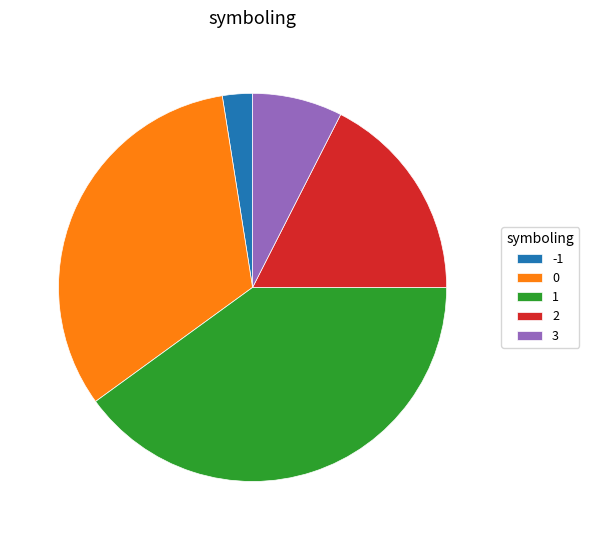

Which category has the smallest portion of the pie?

-1